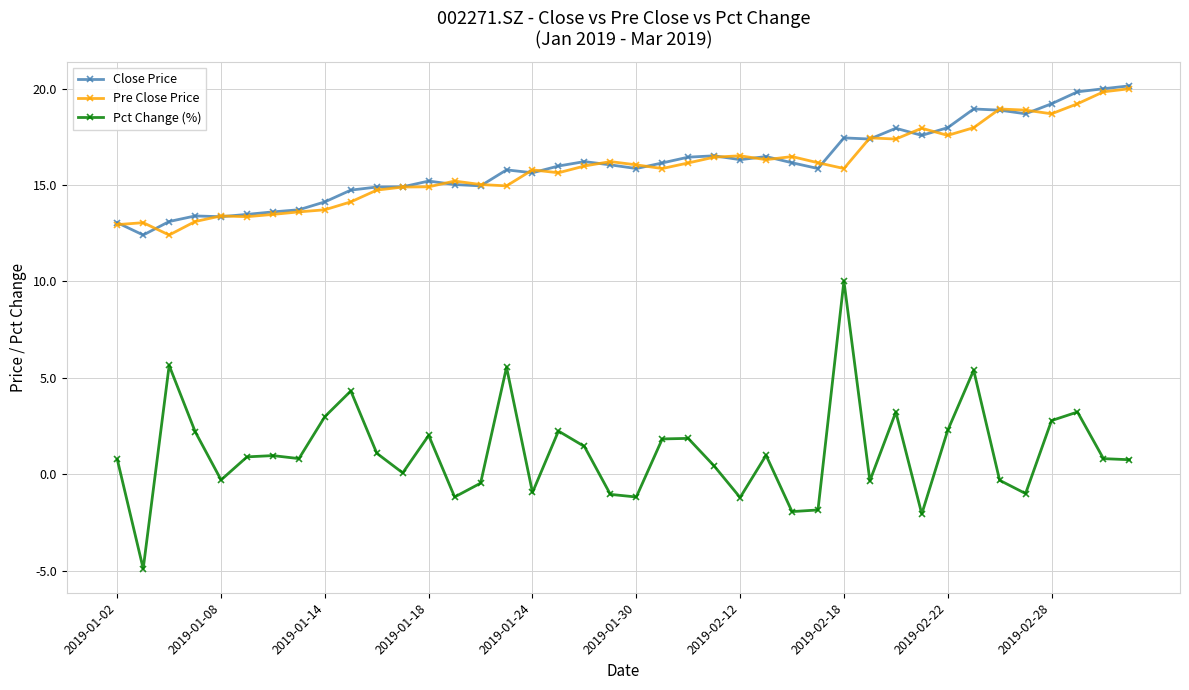

What is the lowest value of the Pre Close Price series?

12.4